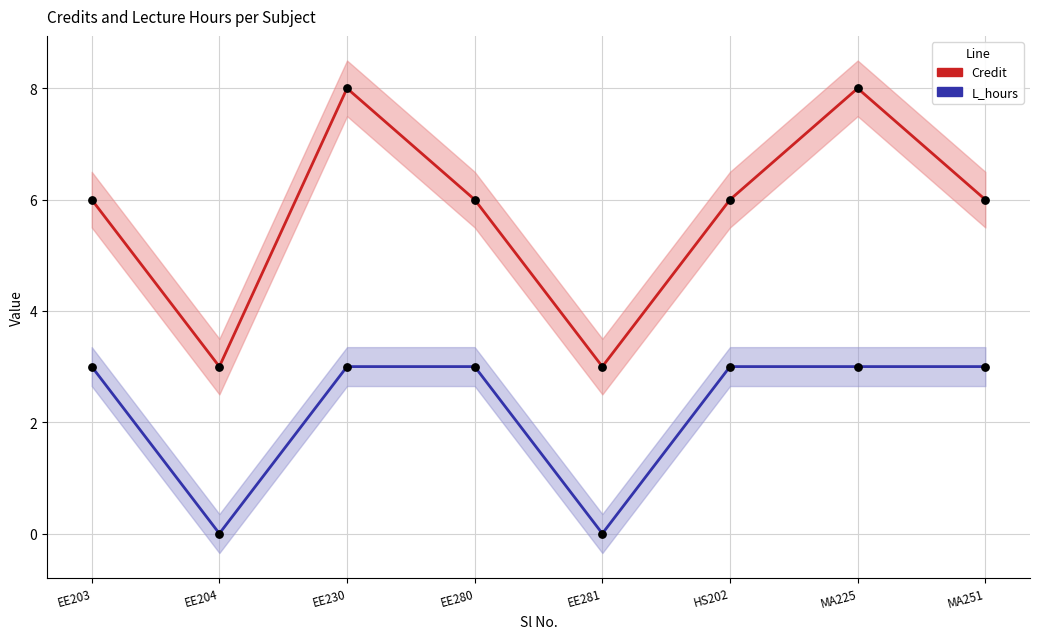

Which series has the largest total across all categories?

Credit